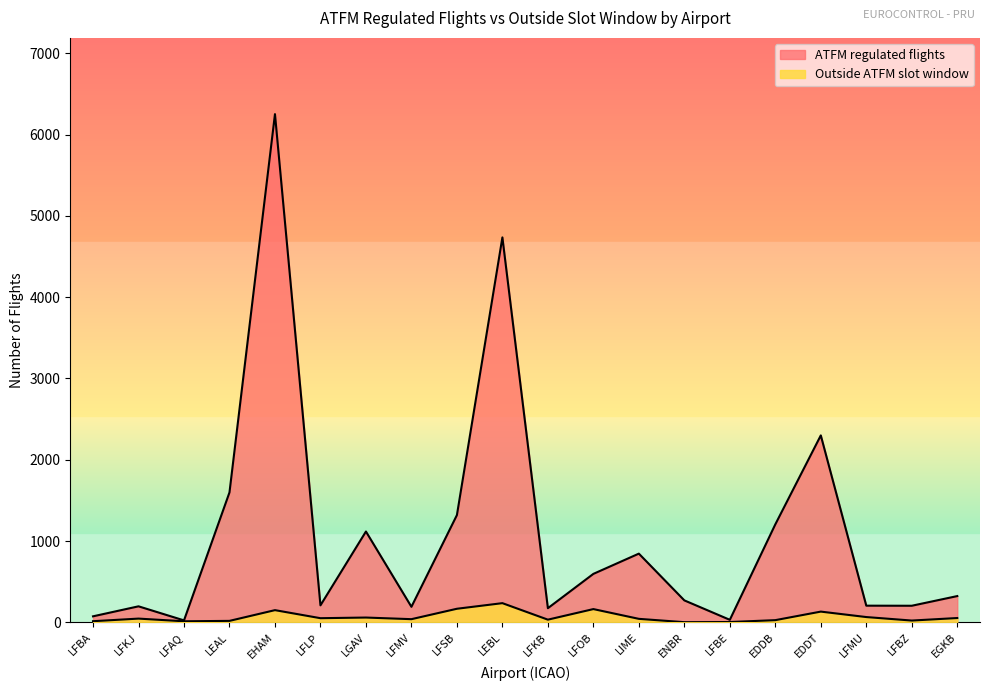

At how many categories does at least one series exceed 3780?

2